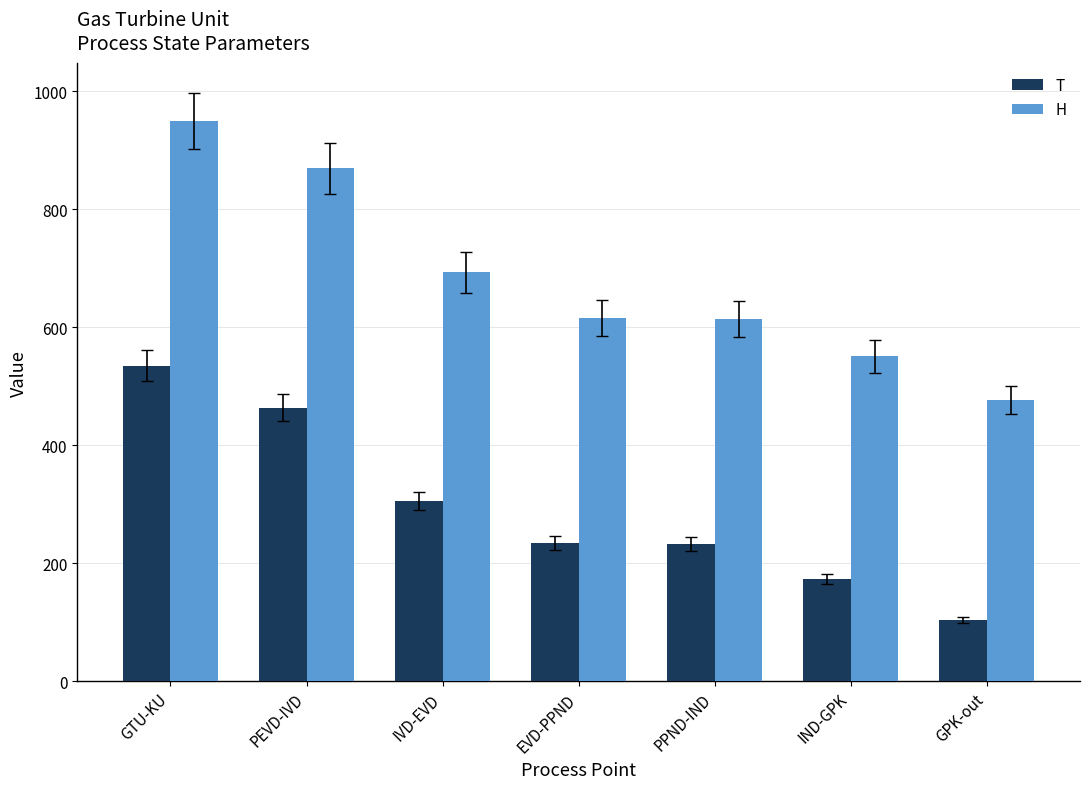

What is the minimum value shown in the chart?

103.0